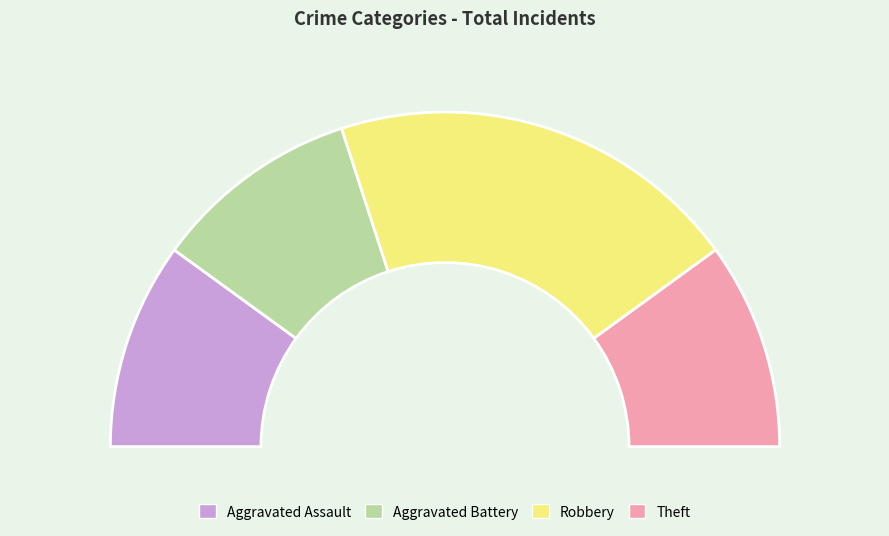

What is the ratio of the value at Aggravated Battery to the value at Aggravated Assault?

1.0